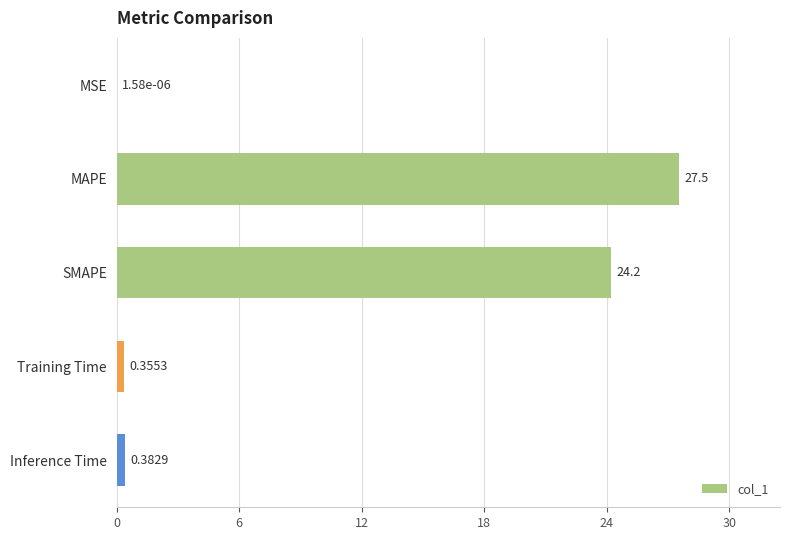

Does the chart contain stacked bars?

No